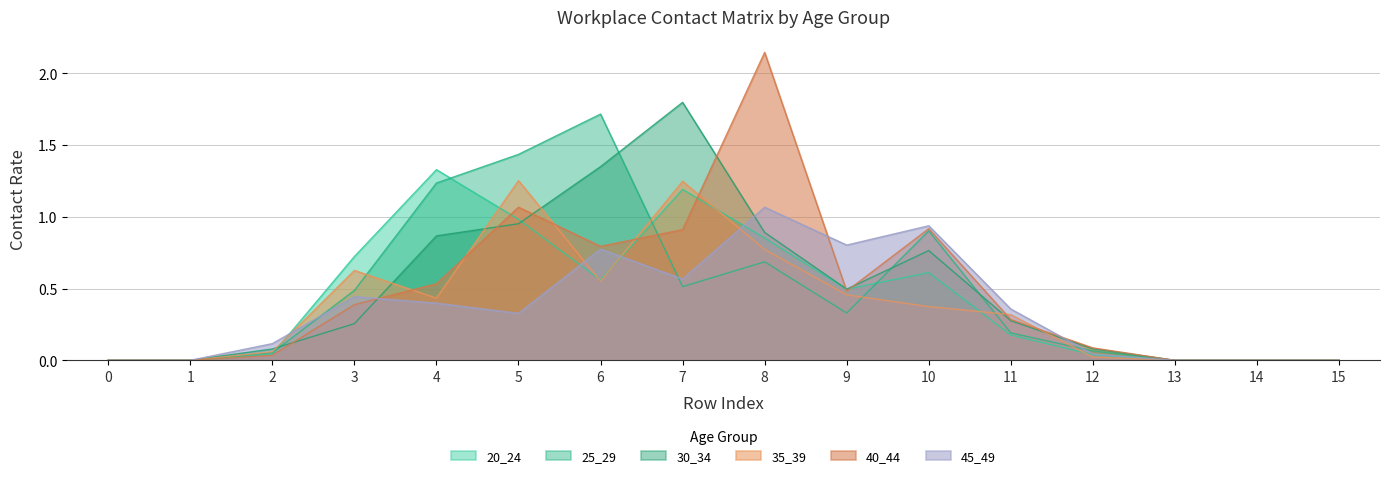

Rank the categories by 45_49 value from highest to lowest.

8, 10, 9, 6, 7, 3, 4, 11, 5, 2, 12, 0, 1, 13, 14, 15